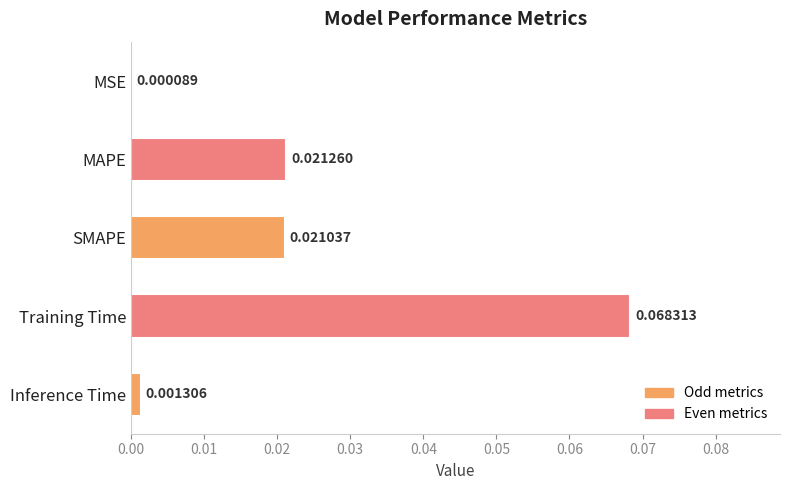

Are the bars horizontal?

Yes